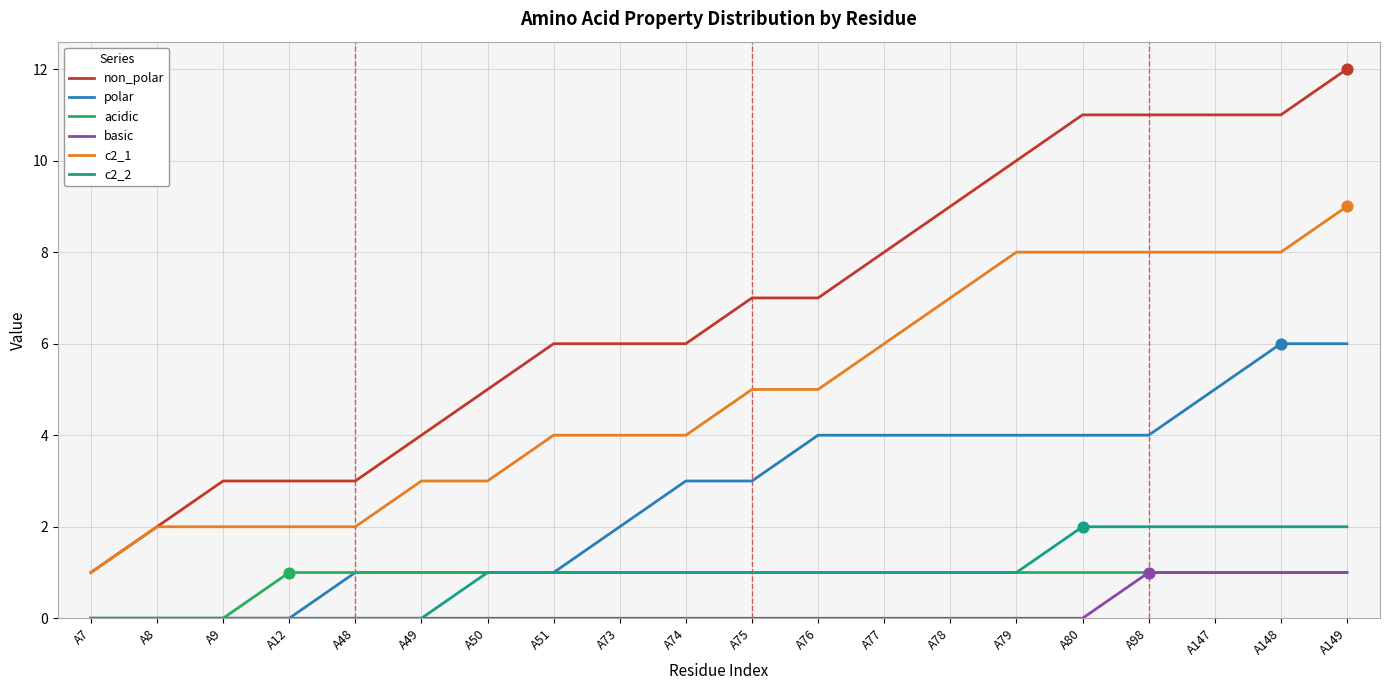

Which series has the largest range (max minus min)?

non_polar